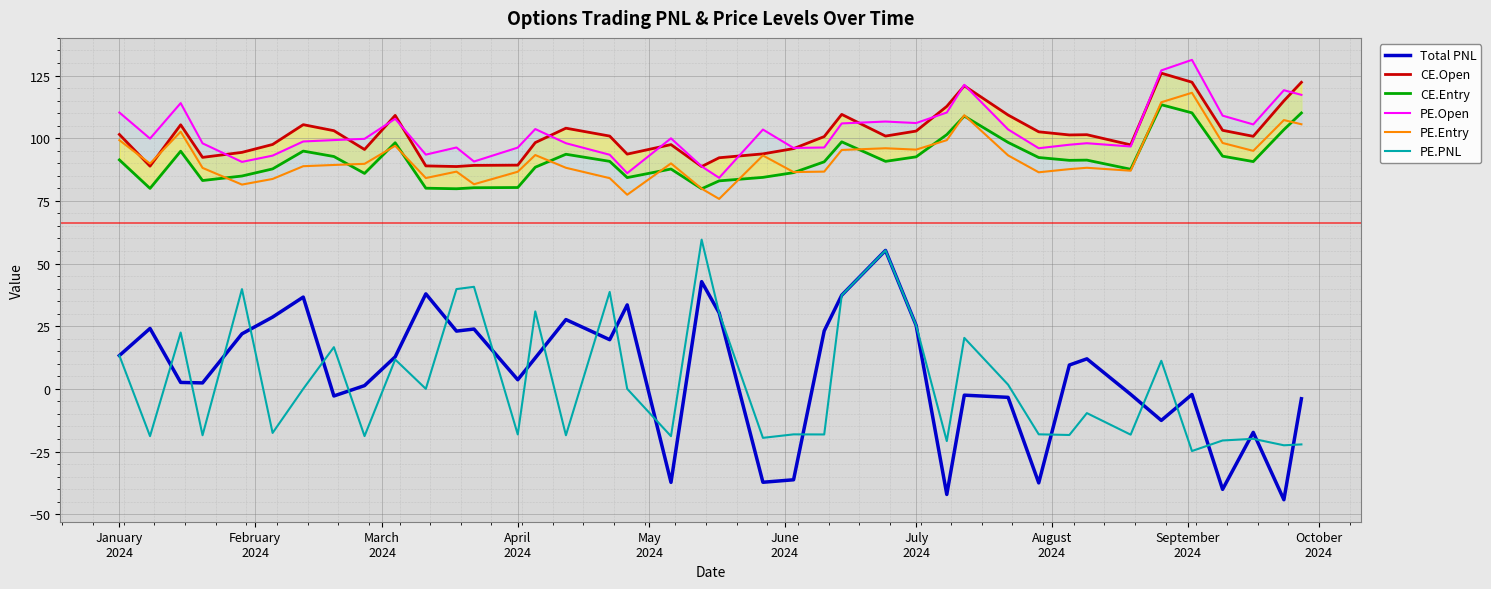

What is the sum of all CE.Open values?

4062.3